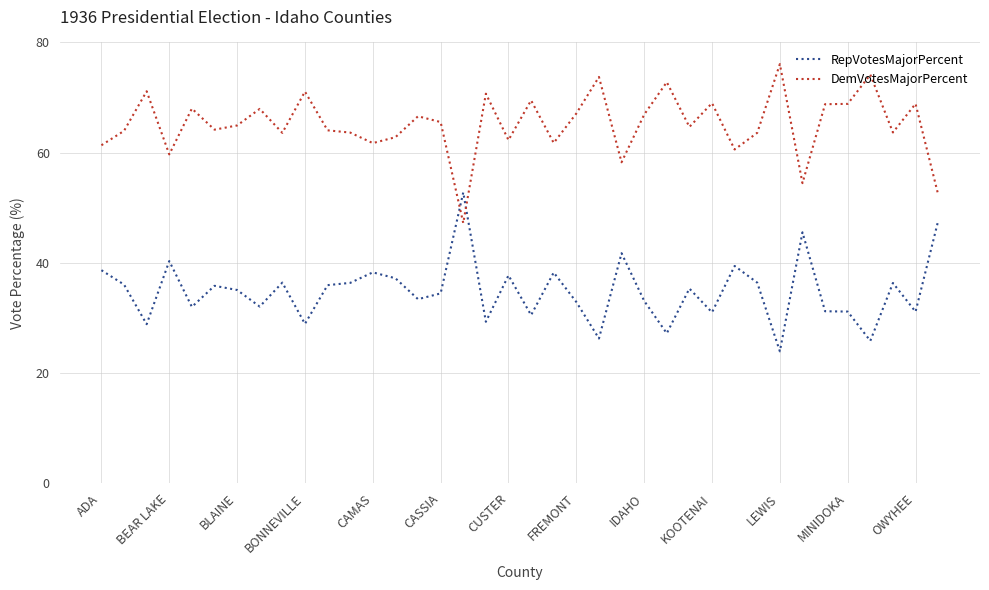

What is the highest value of the RepVotesMajorPercent series?

52.8